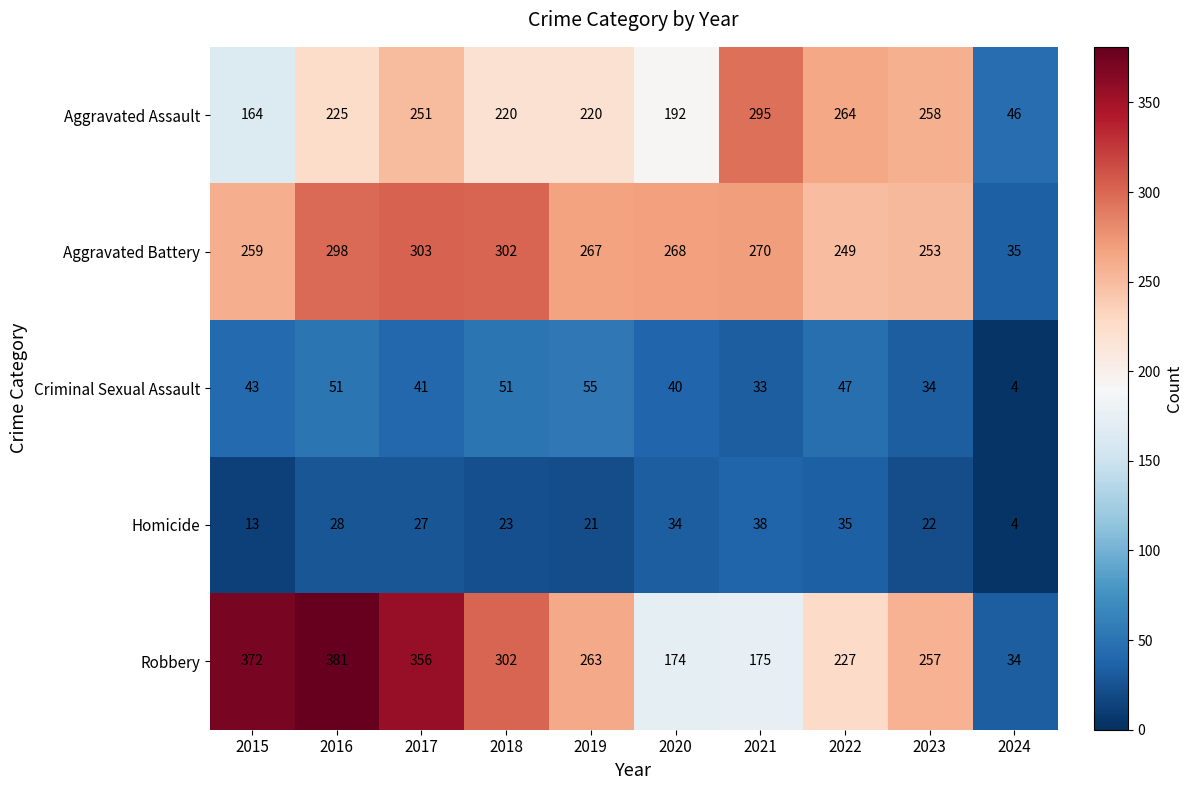

Is it true that Homicide equals 59 at 2020?

False